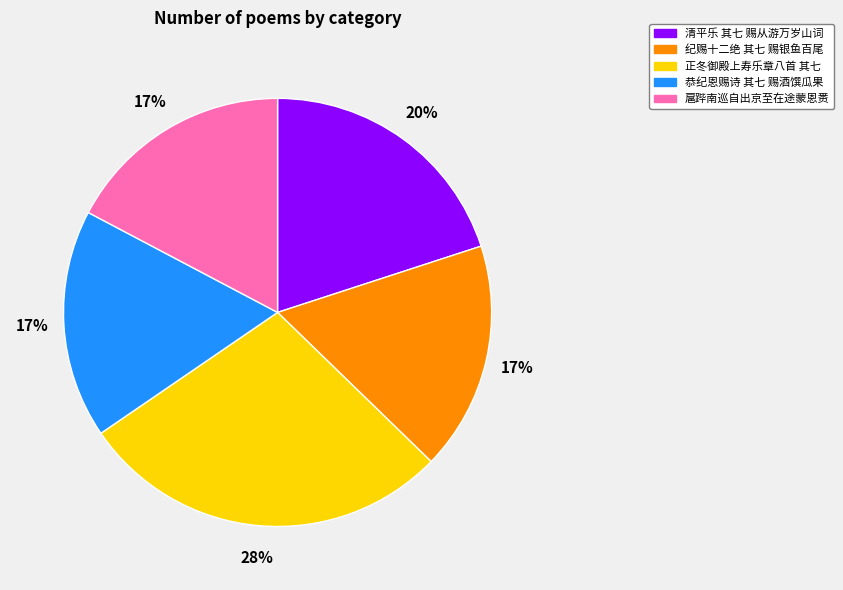

Is the sum of 清平乐 其七 赐从游万岁山词 and 扈跸南巡自出京至在途蒙恩赉 greater than half?

No